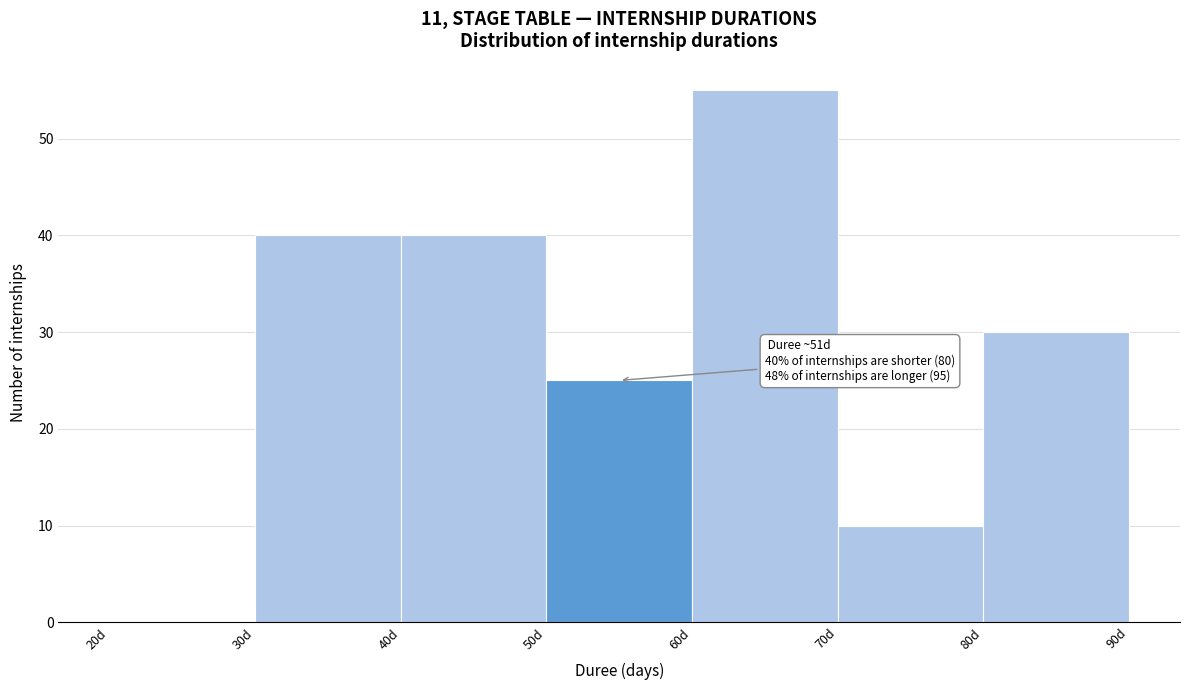

Over which range of the x-axis is the bar tallest?

60 to 70